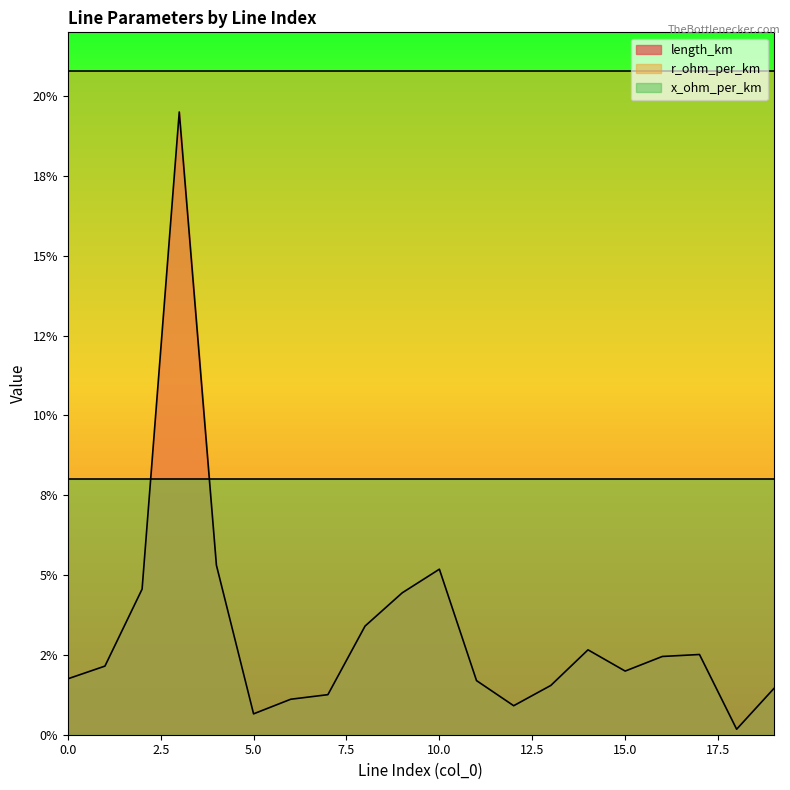

True or false: x_ohm_per_km has a value of 0.1 at 7.

True